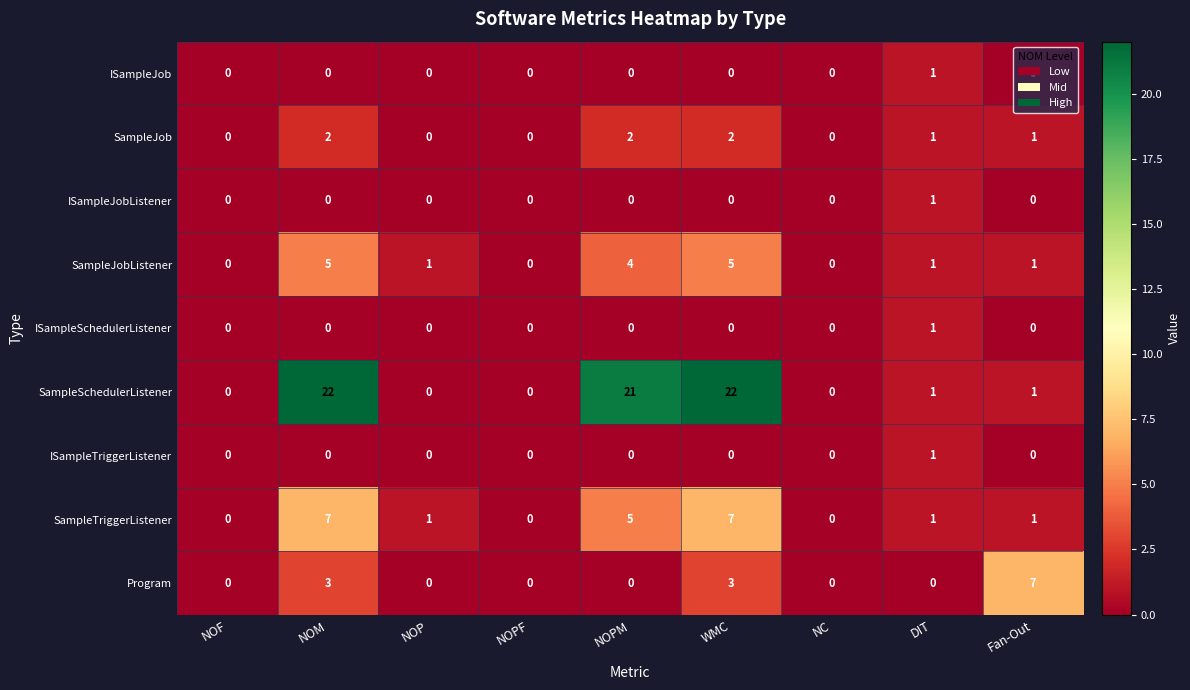

Is the value of ISampleSchedulerListener at NOPF greater than the value of SampleSchedulerListener at WMC?

No